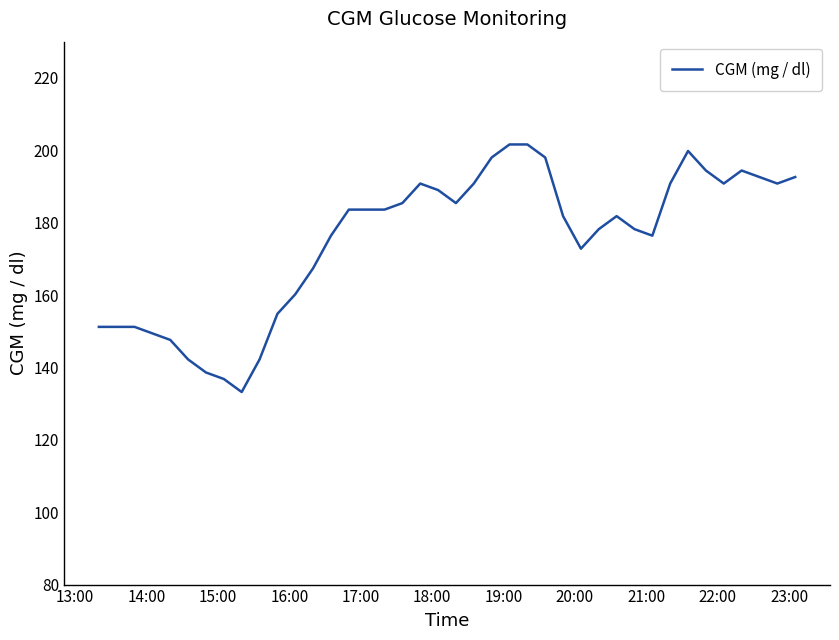

What is the maximum value shown in the chart?

201.6